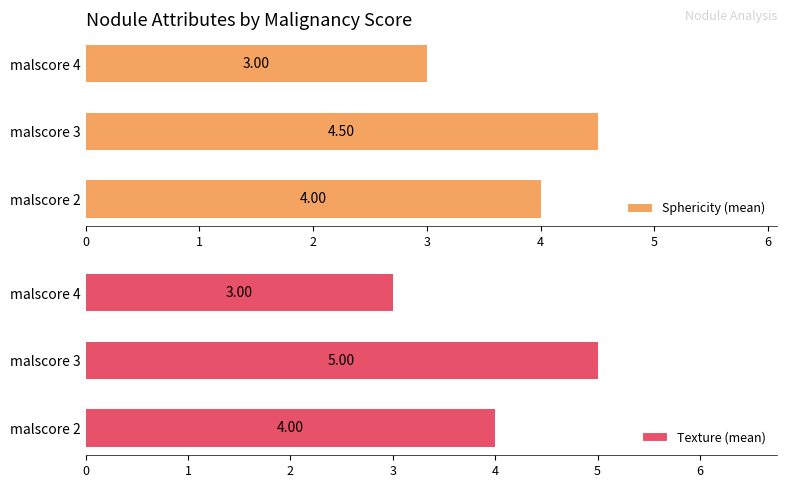

List the labels in order of Sphericity (mean) value, smallest first.

malscore 4, malscore 2, malscore 3